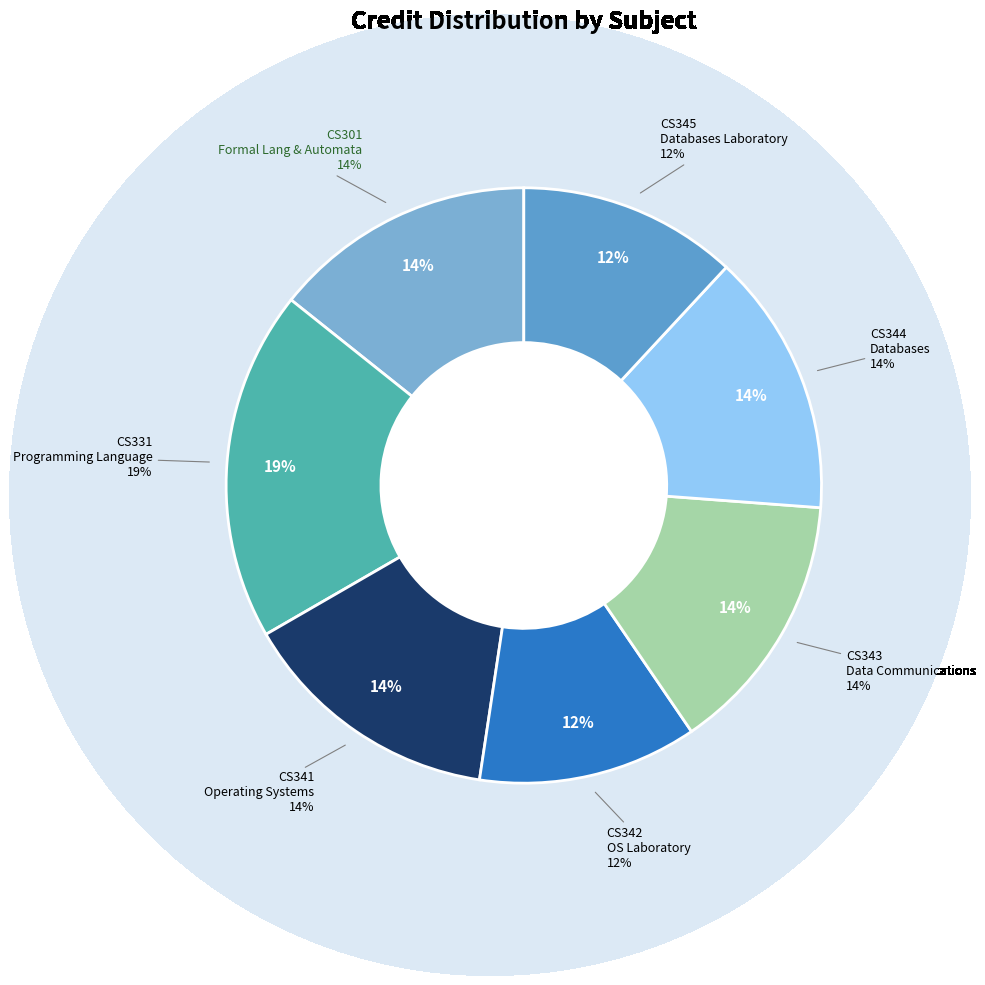

Is it true that CS345 Databases Laboratory is 12% of the pie?

True